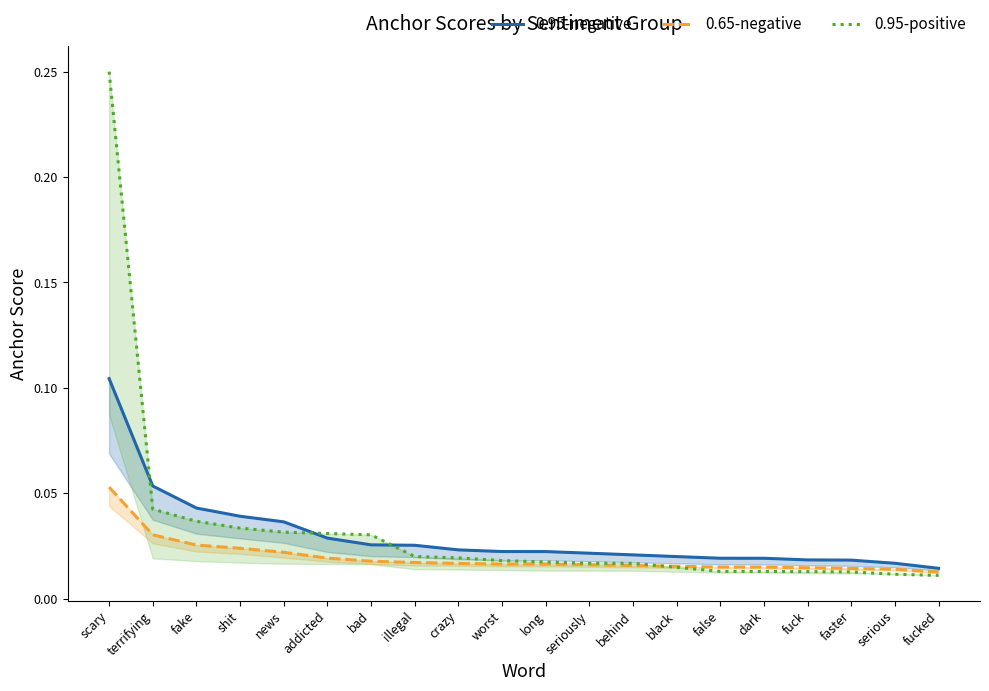

What position from the left is false?

15